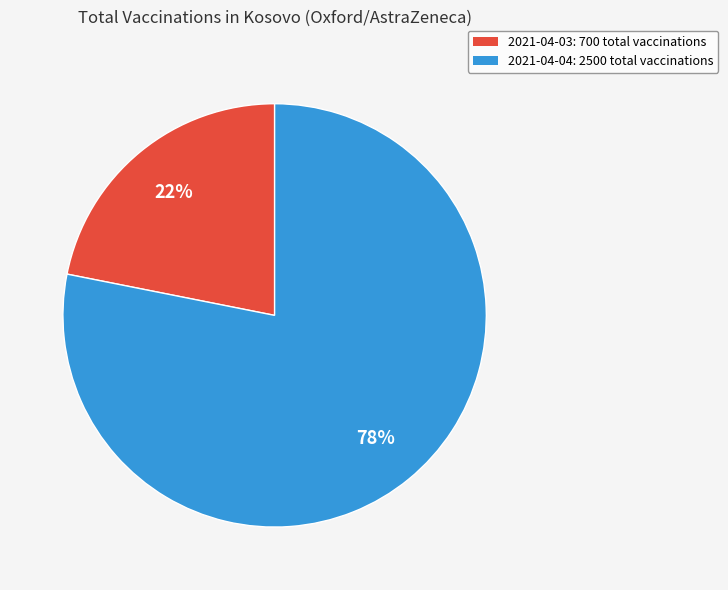

Which category has the smallest portion of the pie?

2021-04-03: 700 total vaccinations